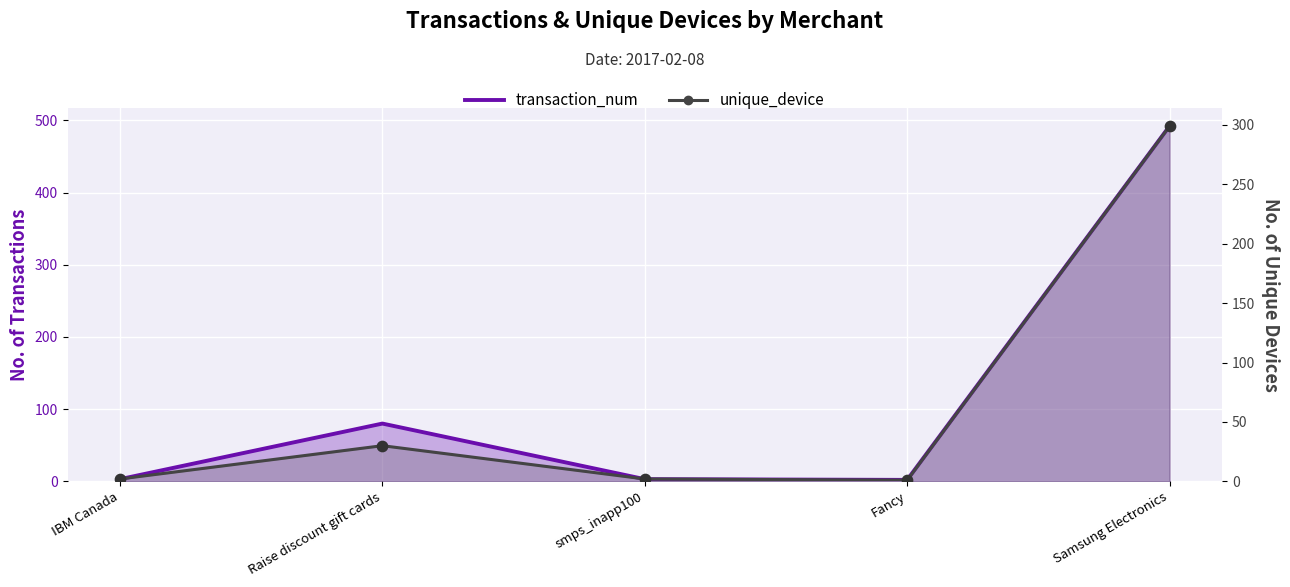

What are all the series names shown in the legend?

transaction_num, unique_device